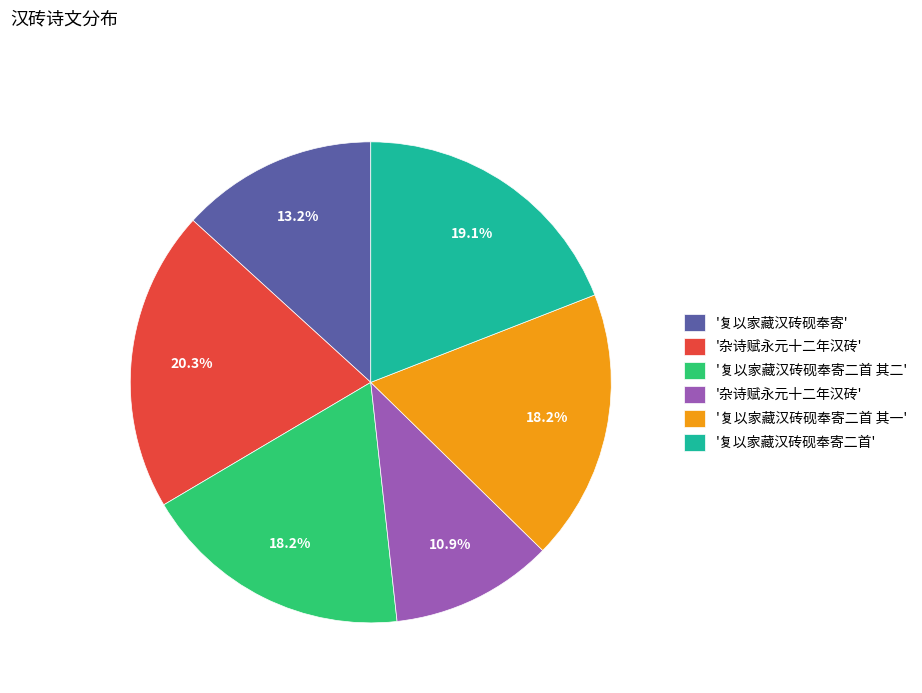

Is there a majority slice in this chart?

No